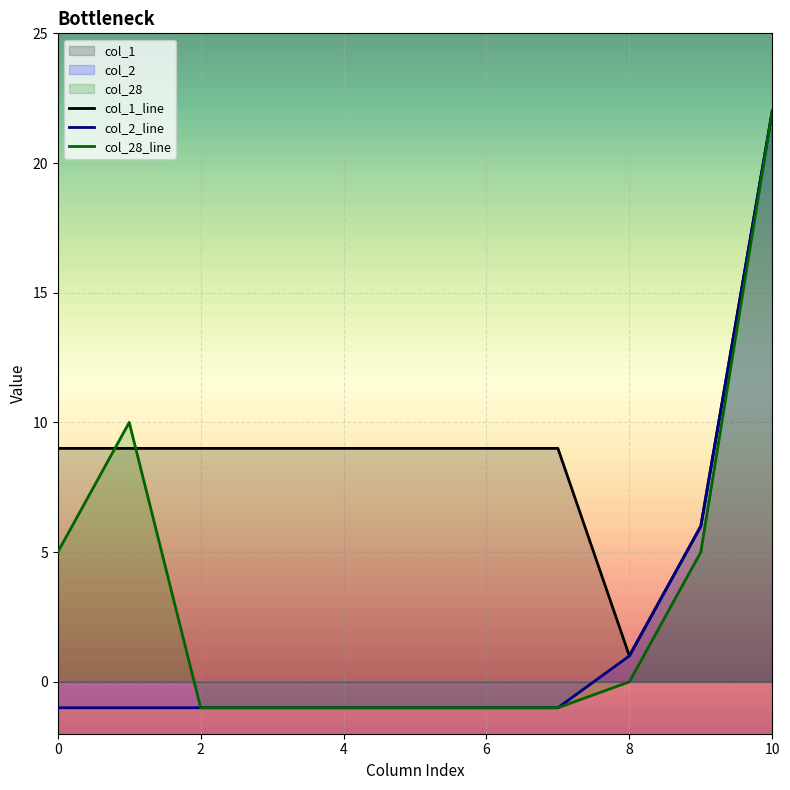

True or false: col_2_line and col_28_line cross at least once.

False